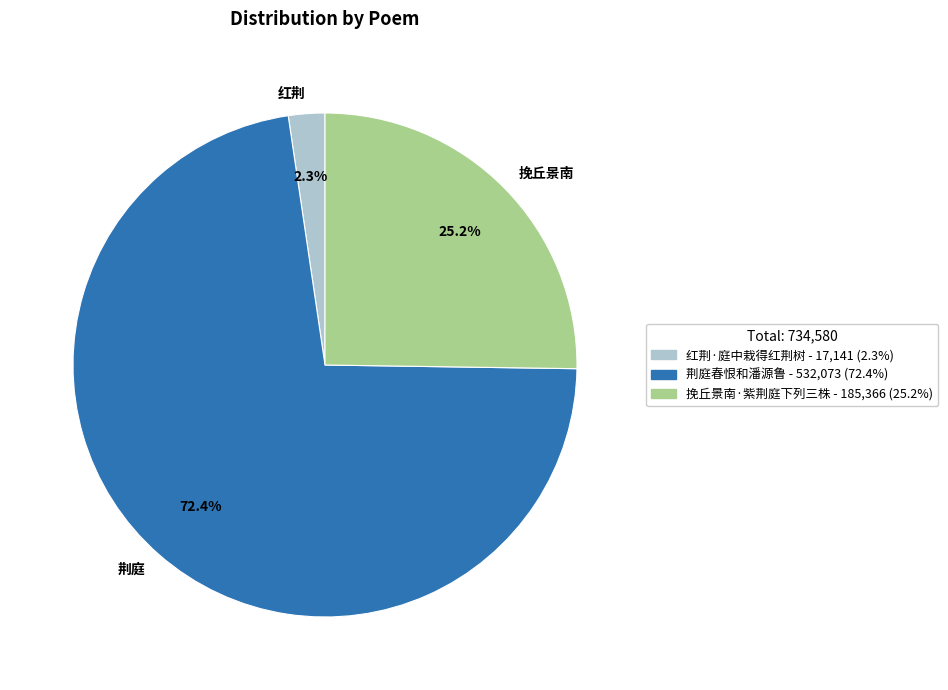

Which has a higher value, 红荆 or 挽丘景南?

挽丘景南